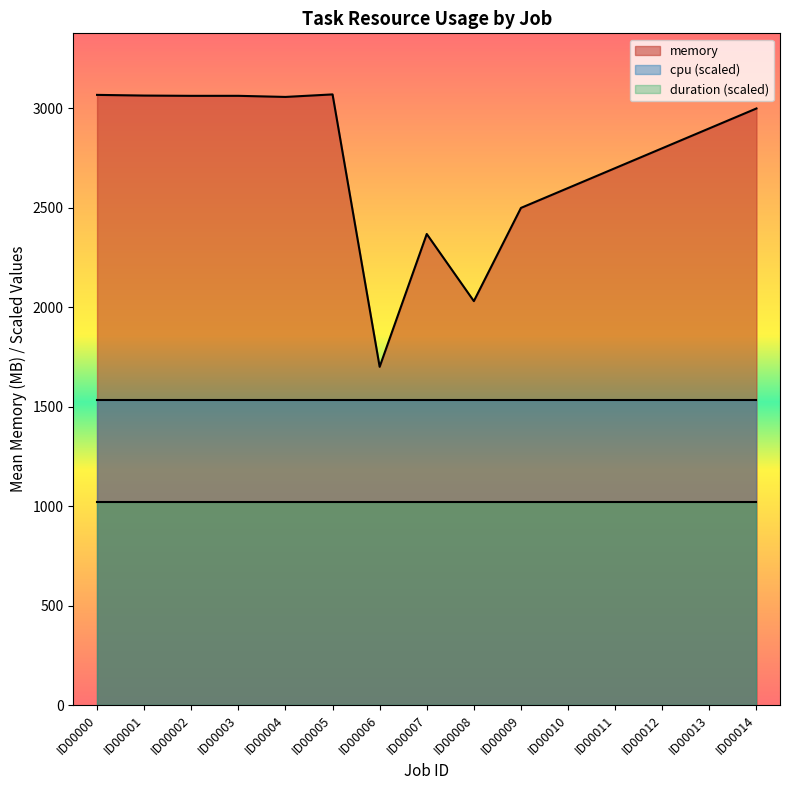

True or false: duration has more than 2 interior local peaks.

False